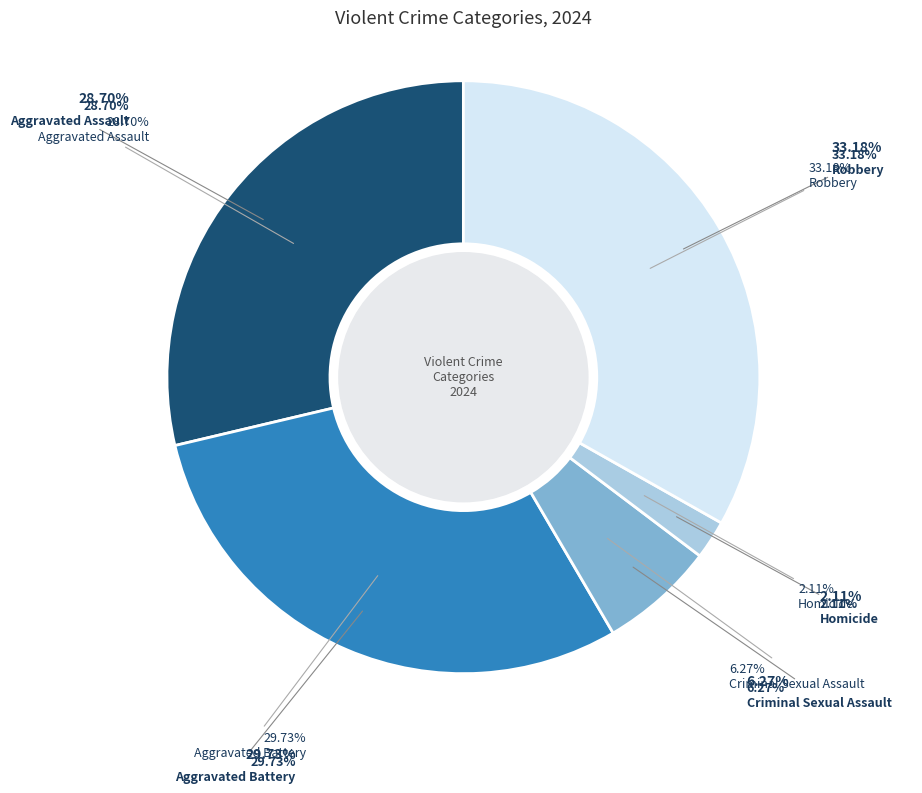

What percentage is NOT represented by Aggravated Assault?

71.3%